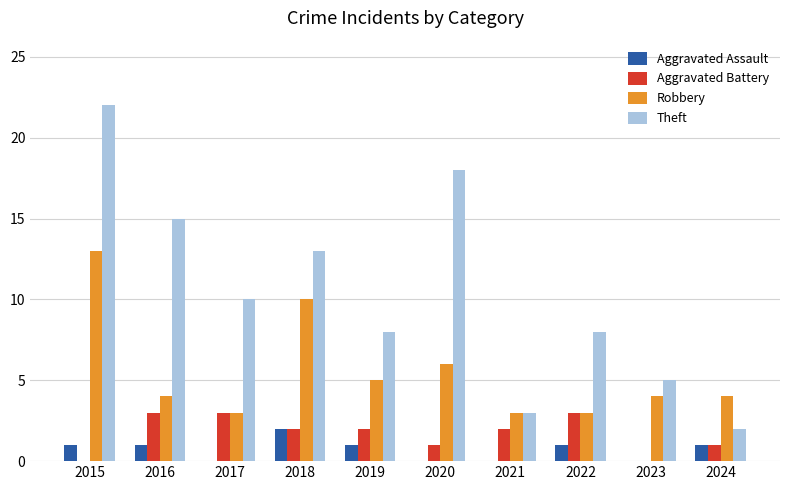

True or false: Robbery has a value of 1 at 2021.

False